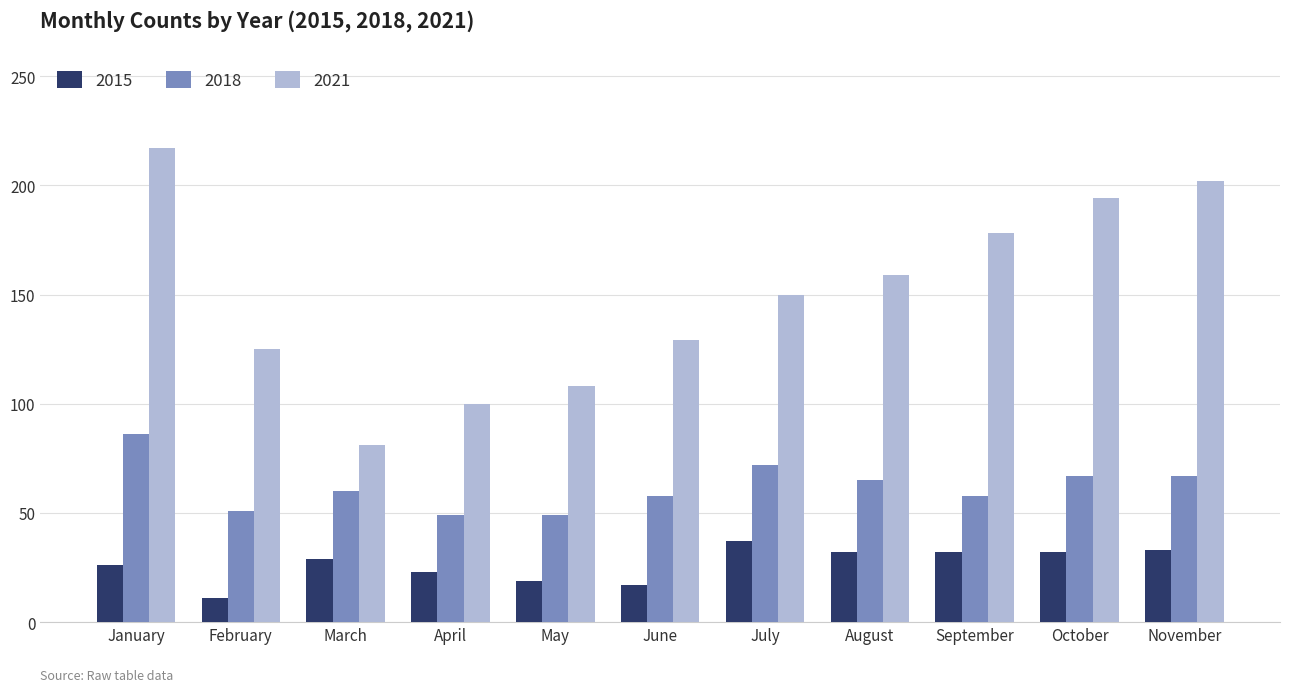

Which label corresponds to the smallest value in the chart?

February